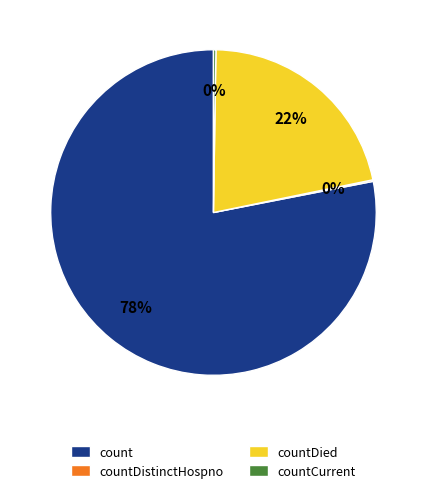

To the nearest percent, what portion does countDied represent?

22%